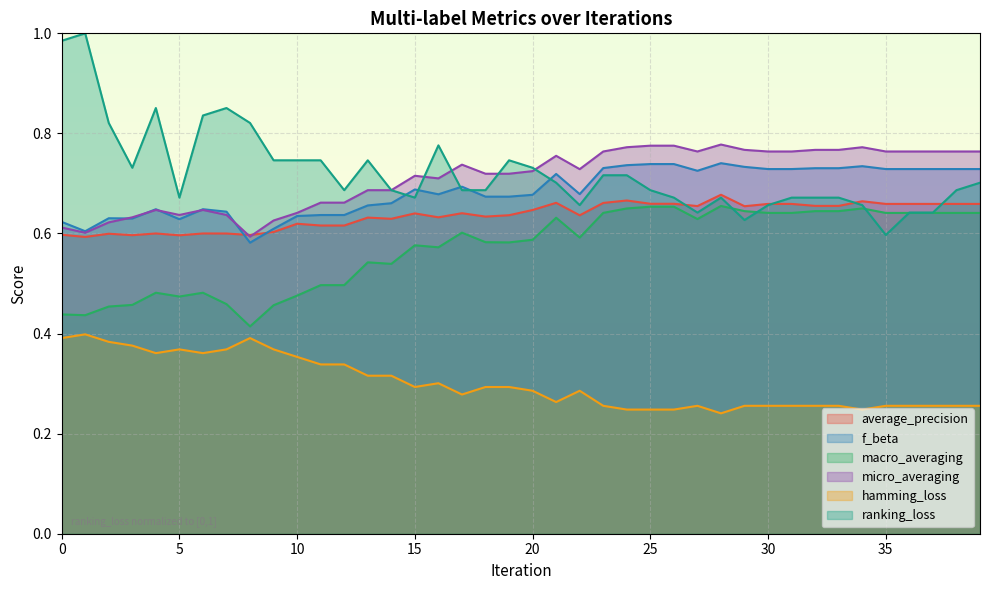

At which category is the sum across all series the highest?

24